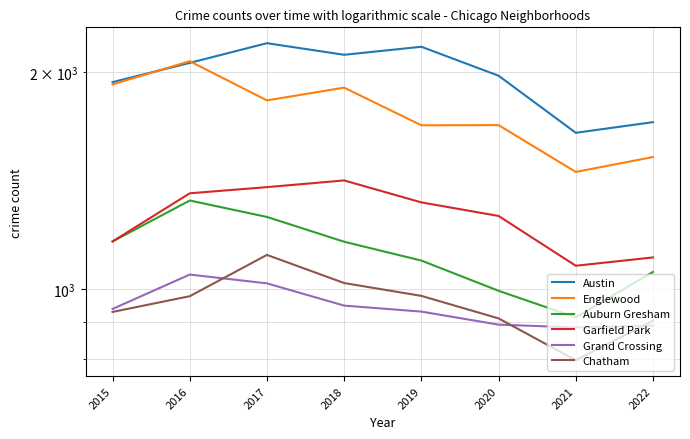

Where is the first local maximum for Englewood?

2016